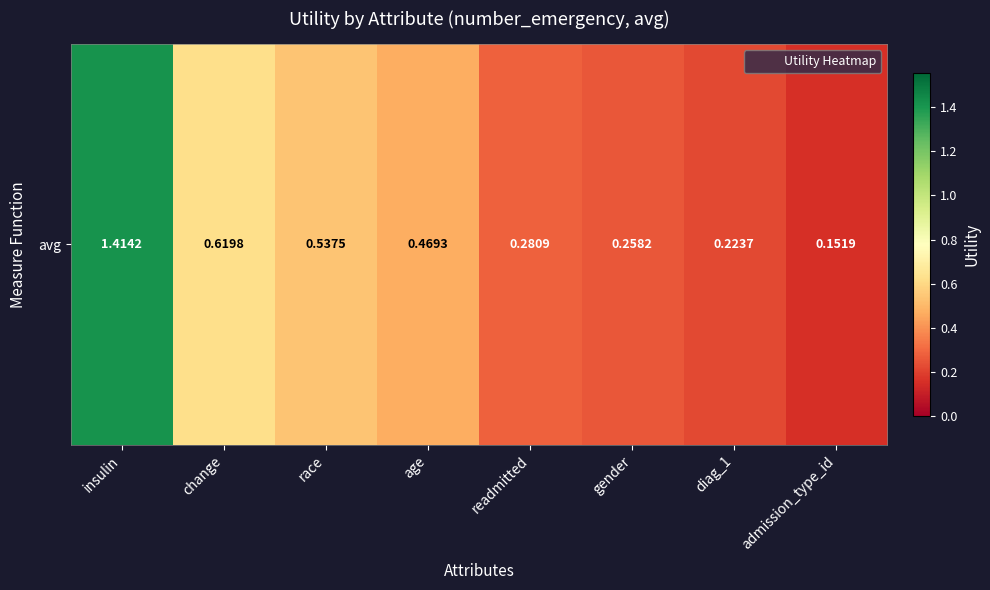

Reading right to left, transcribe all the data shown in this chart.

admission_type_id=0.2	diag_1=0.2	gender=0.3	readmitted=0.3	age=0.5	race=0.5	change=0.6	insulin=1.4